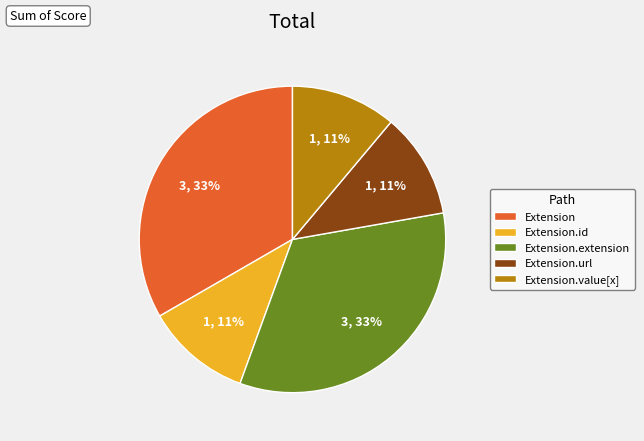

What is the ratio of the value at Extension to the value at Extension.extension?

1.0